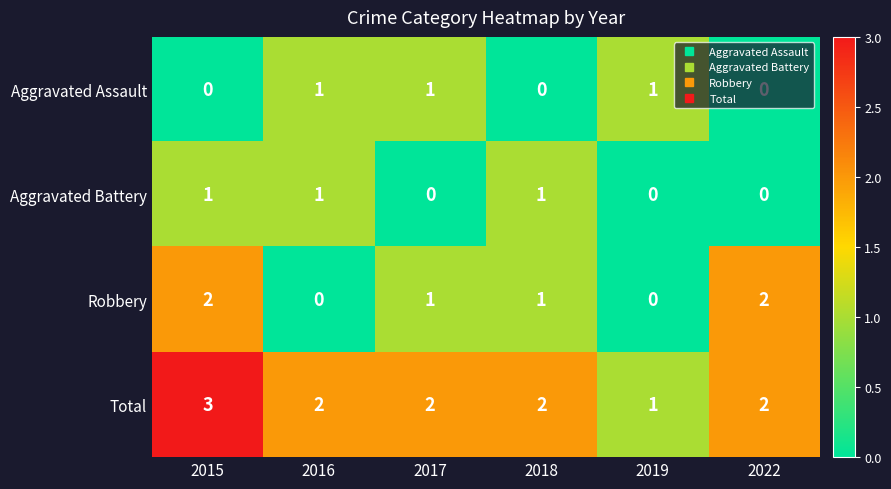

At which label does Total reach its peak?

2015